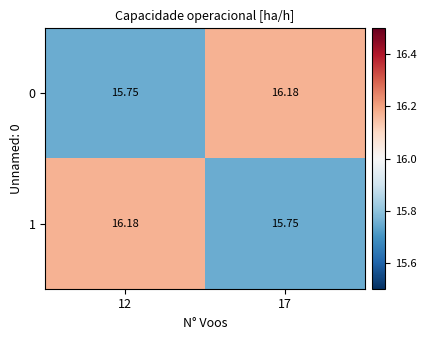

How many data points does each series have?

2